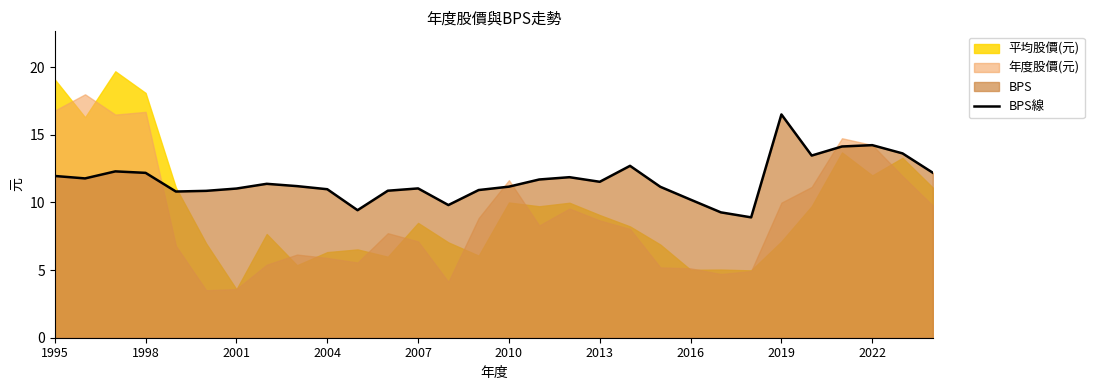

What is the change in value from 17 to 29?

+0.3